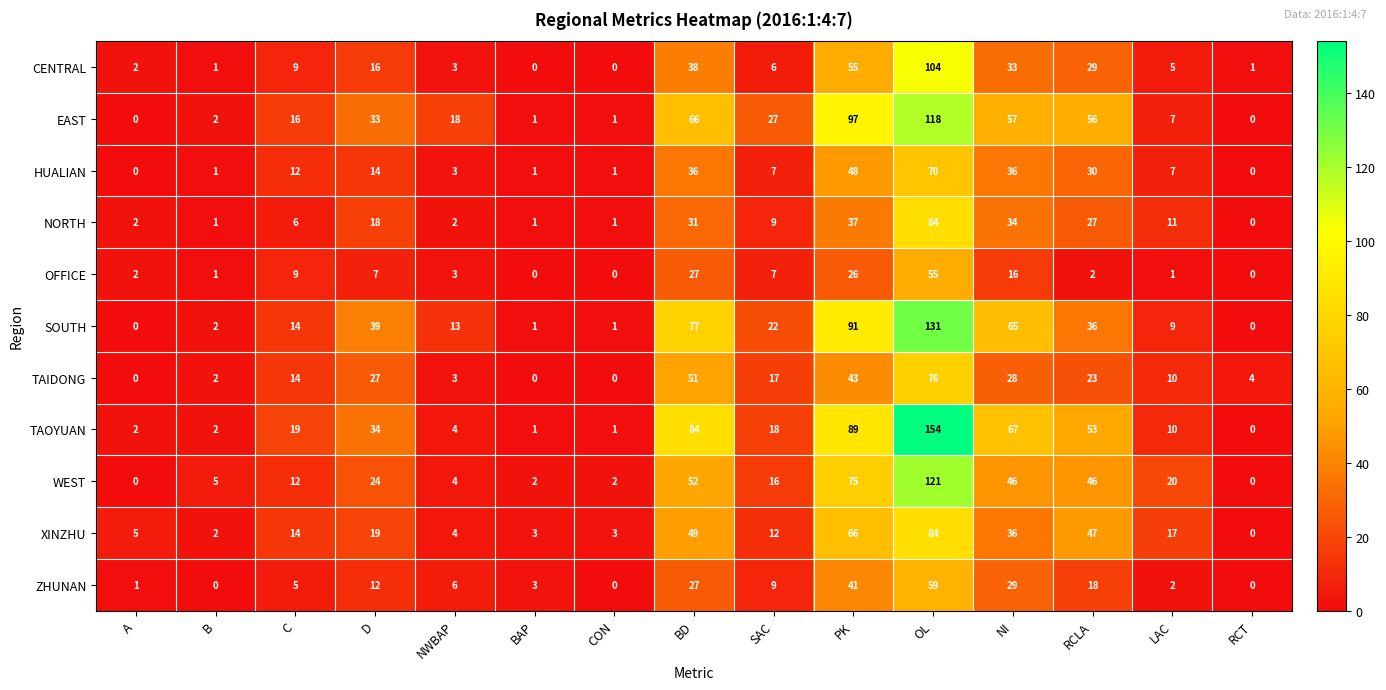

Which series changed the most between B and PK?

EAST